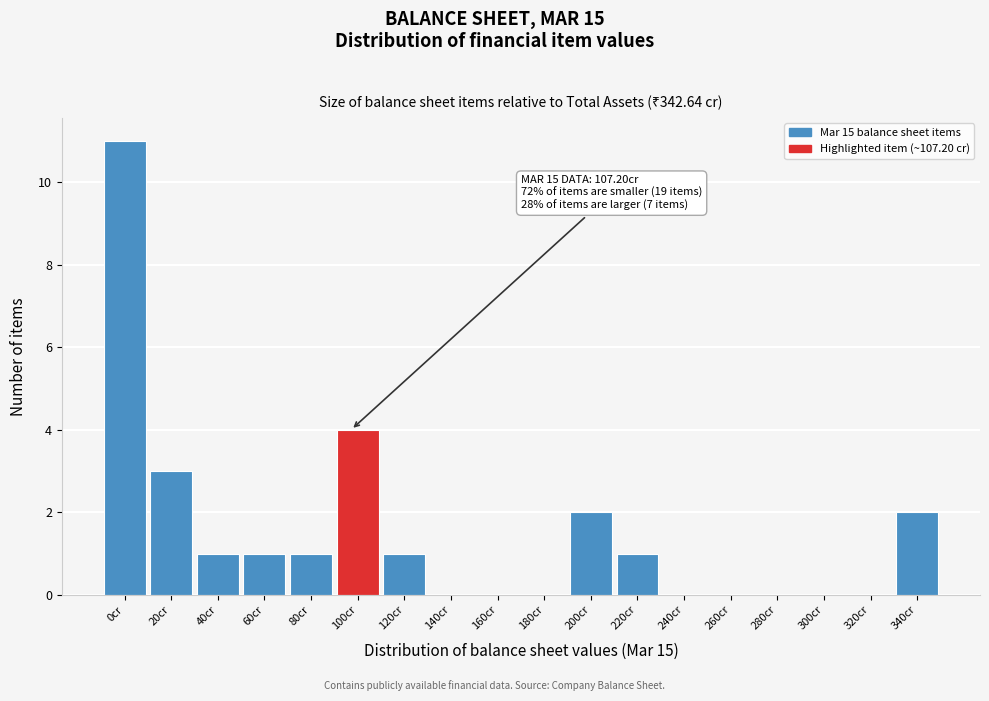

Reading left to right, extract all data points from this chart.

0cr=11	20cr=3	40cr=1	60cr=1	80cr=1	100cr=4	120cr=1	140cr=0	160cr=0	180cr=0	200cr=2	220cr=1	240cr=0	260cr=0	280cr=0	300cr=0	320cr=0	340cr=2